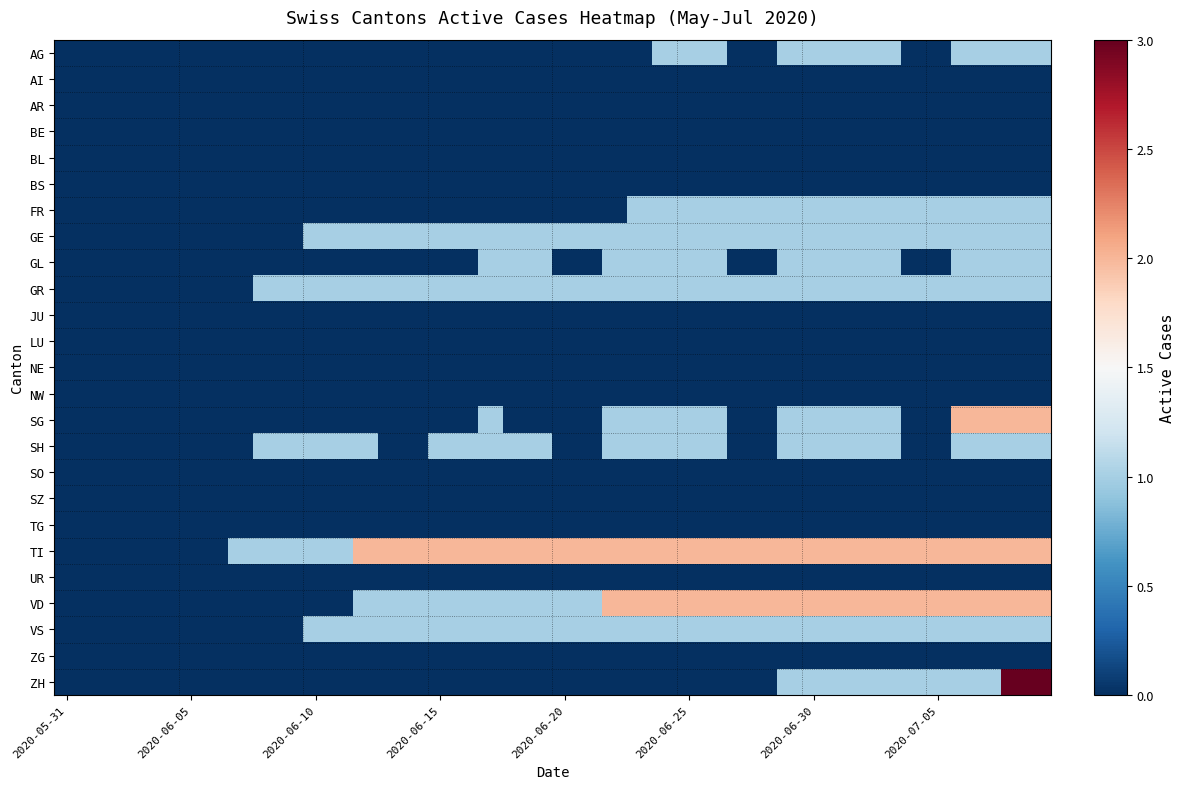

At how many categories does at least one series exceed 1?

28